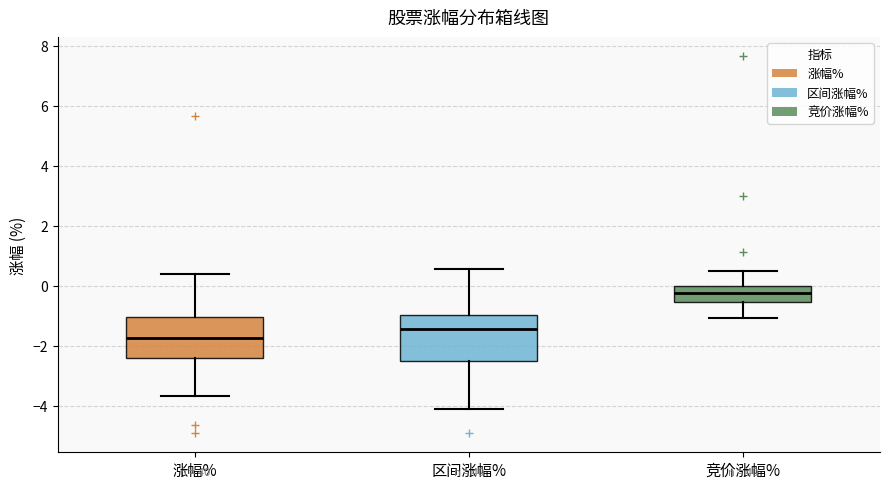

Which box has the highest median line?

竞价涨幅%